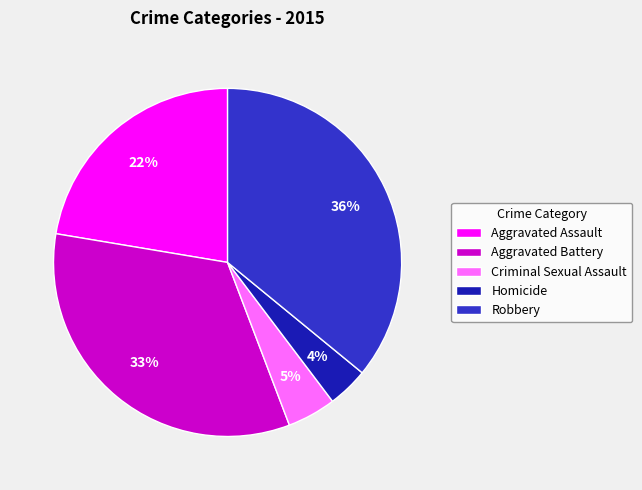

To the nearest percent, what is the difference between the largest and smallest slice percentages?

32%